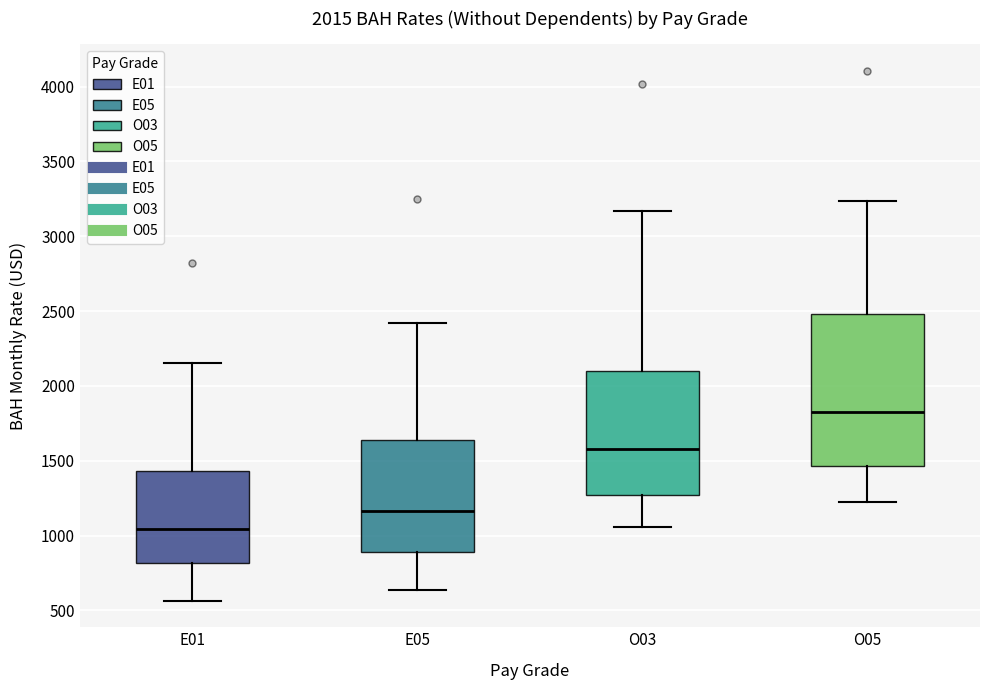

Comparing the boxes themselves (not the whiskers), which one is the tallest?

O05